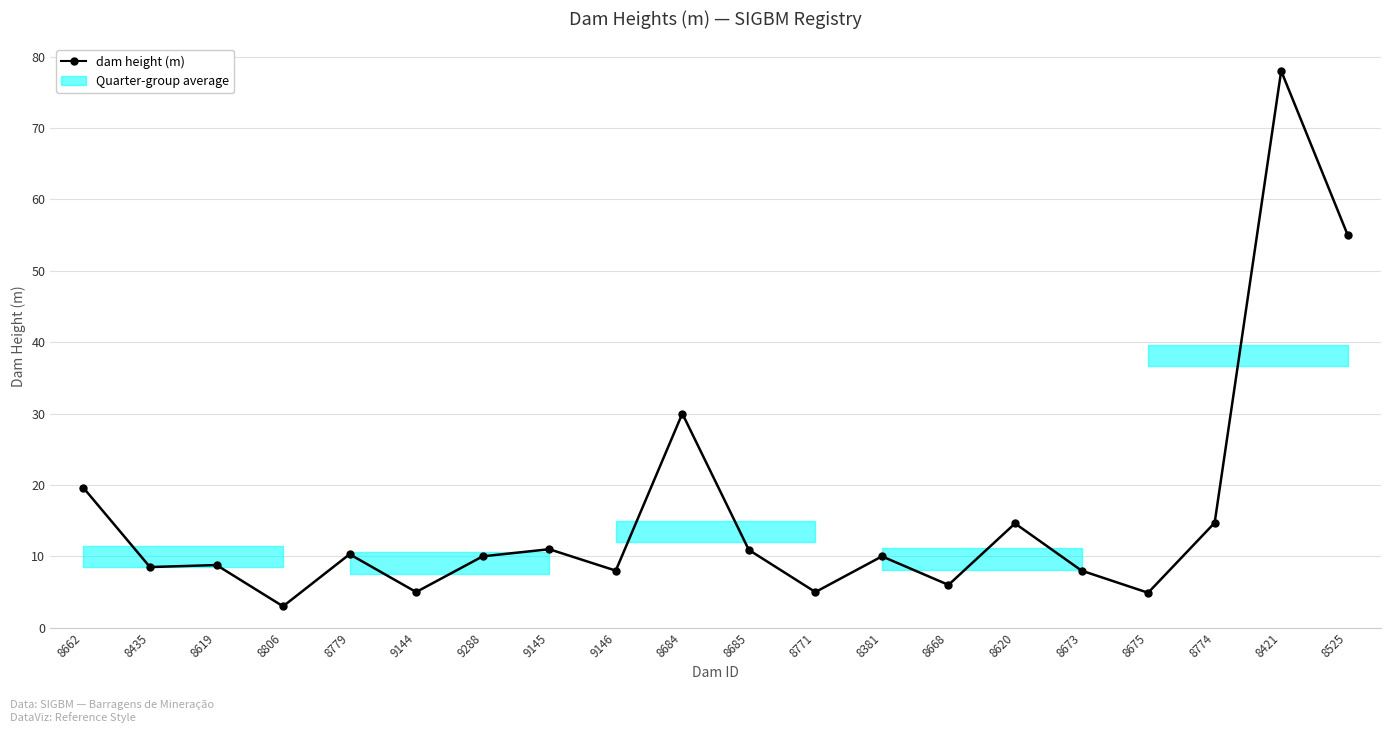

Which label corresponds to the largest value in the chart?

8421